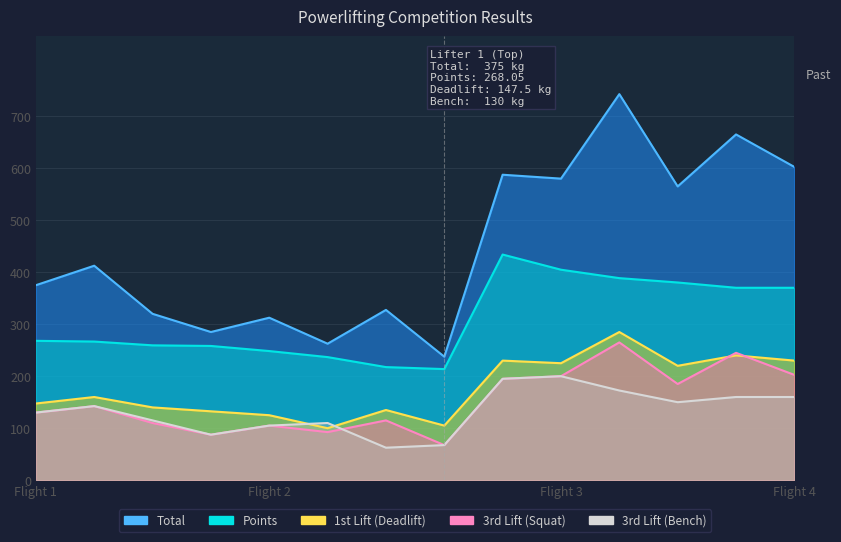

What is the total value across all series at 11?

1853.6